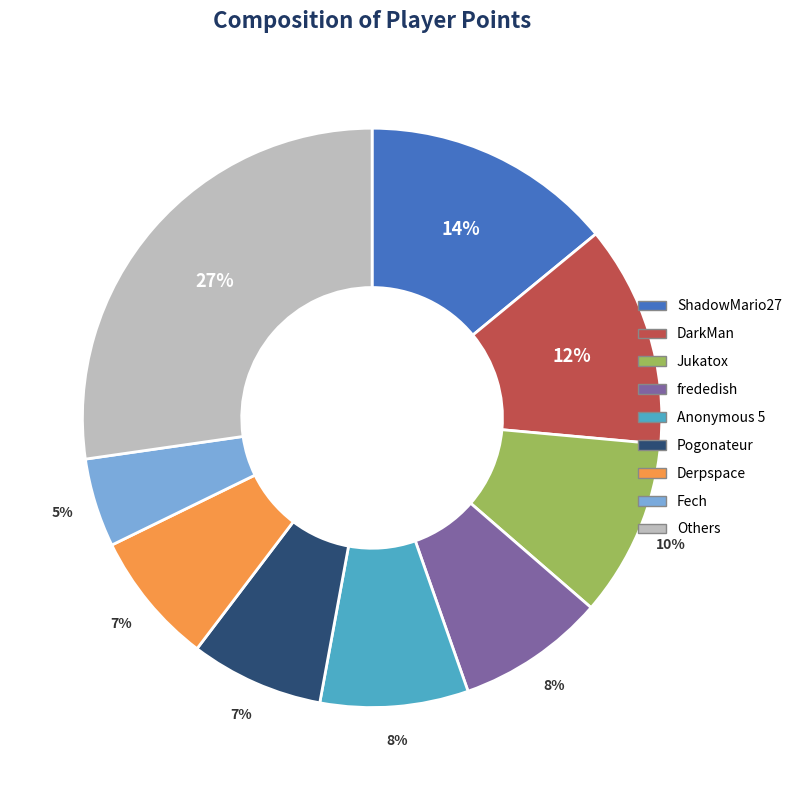

To the nearest percent, what is the difference between the largest and smallest slice percentages?

22%